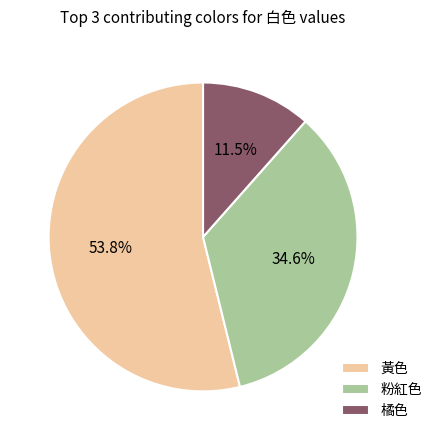

Rank the categories by value from lowest to highest.

橘色, 粉紅色, 黃色